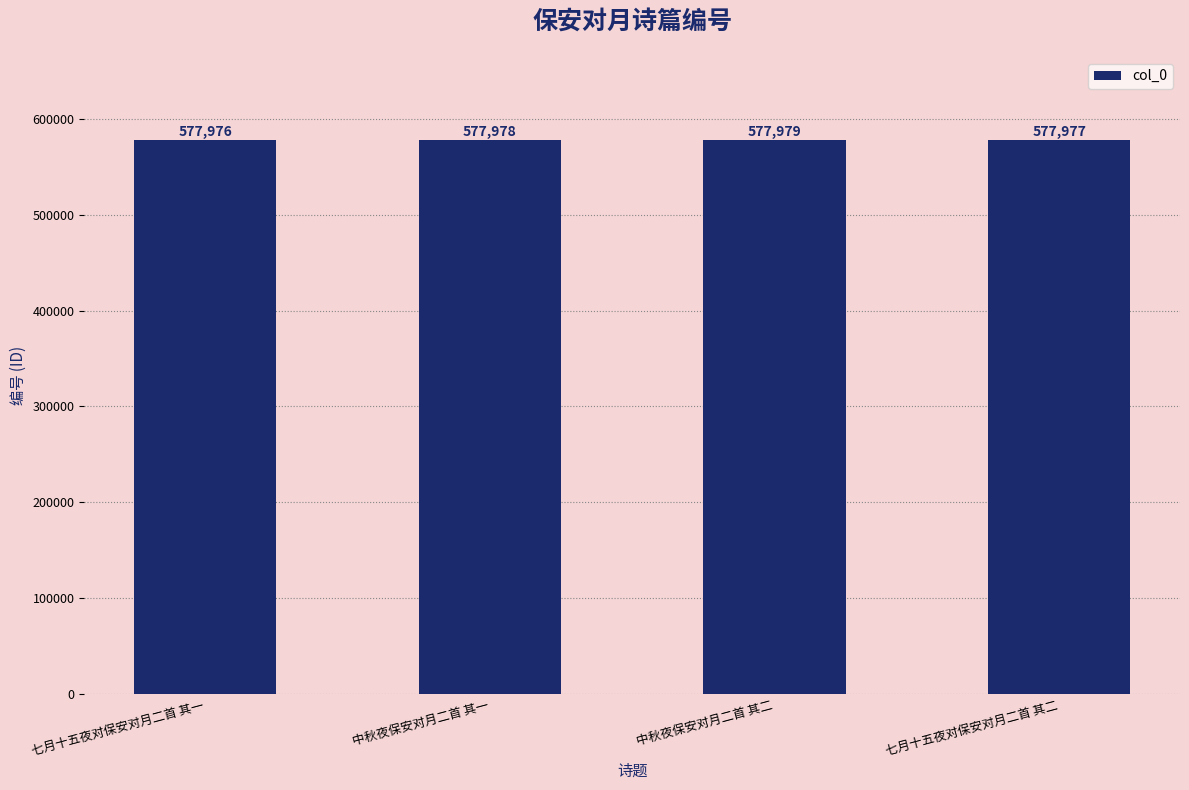

The chart shows a value of 577977 at 七月十五夜对保安对月二首 其二. True or false?

True